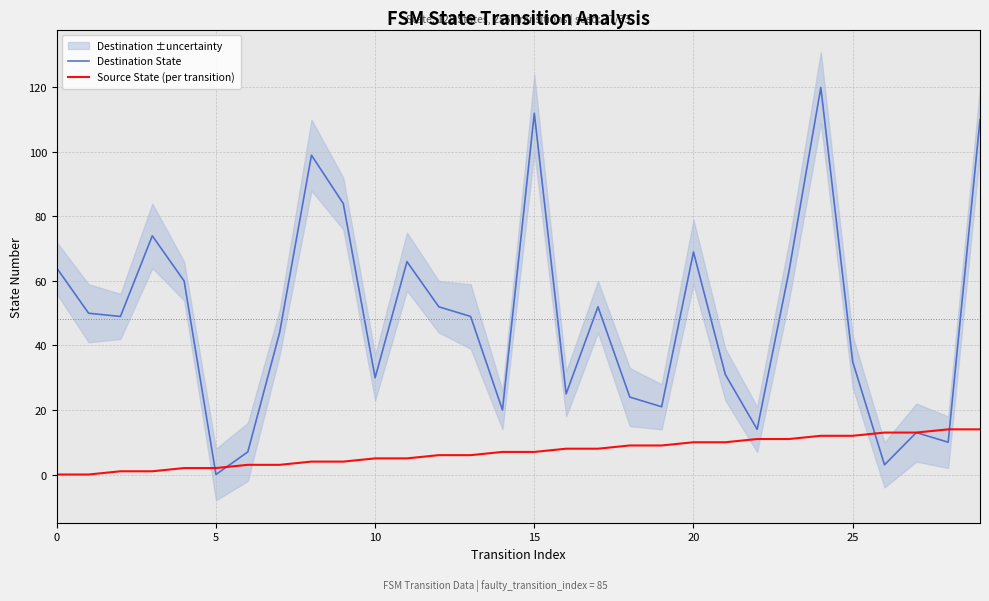

Count the number of categories in the chart.

30